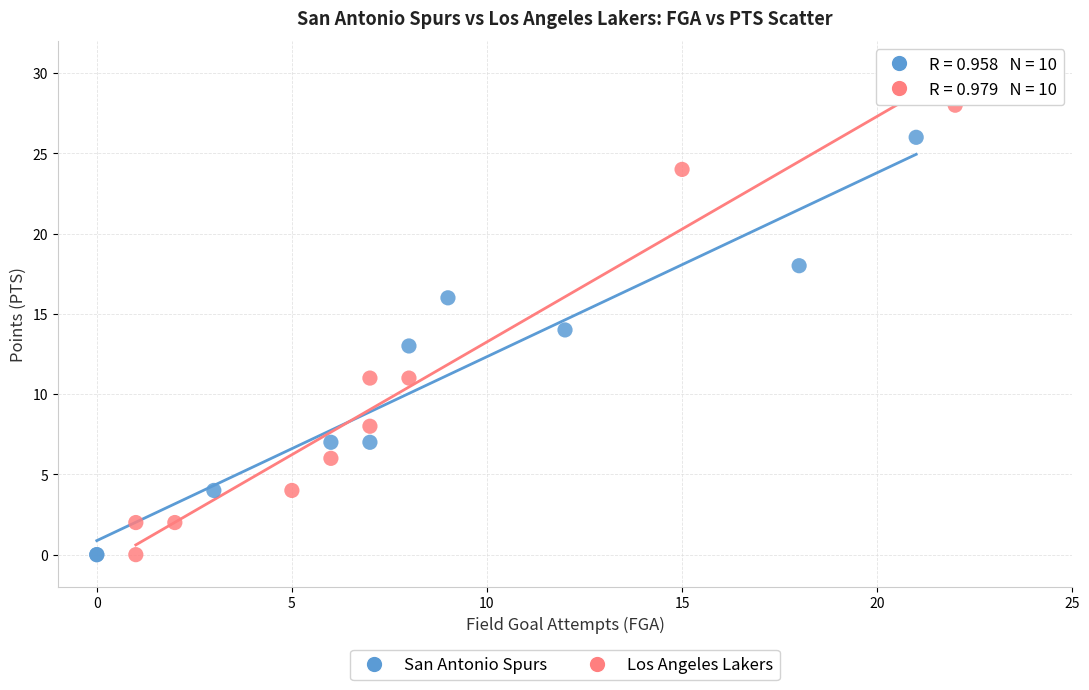

Which series contains the highest Y value?

Los Angeles Lakers